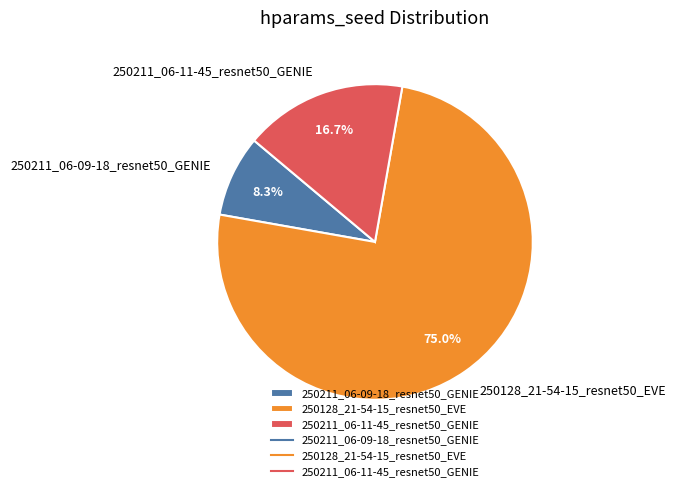

To the nearest percent, what is the difference between the 250211_06-09-18_resnet50_GENIE and 250211_06-11-45_resnet50_GENIE slice percentages?

8%